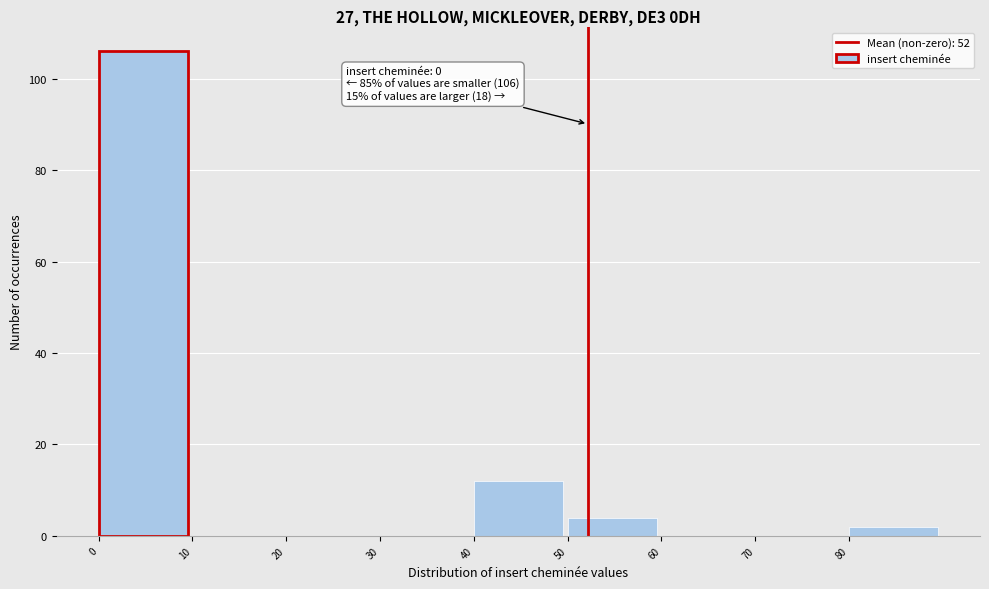

Which range on the x-axis has the tallest bar?

0 to 10